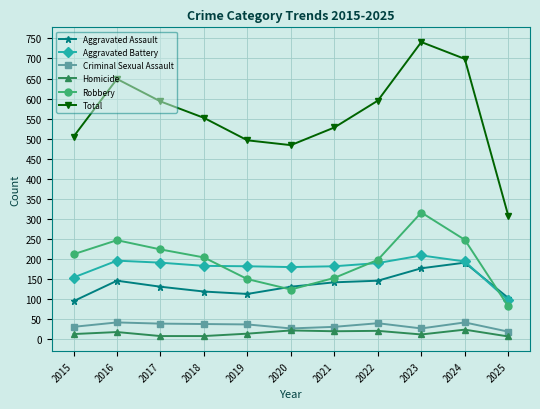

Is the value of Aggravated Assault at 2020 greater than the value of Criminal Sexual Assault at 2025?

Yes